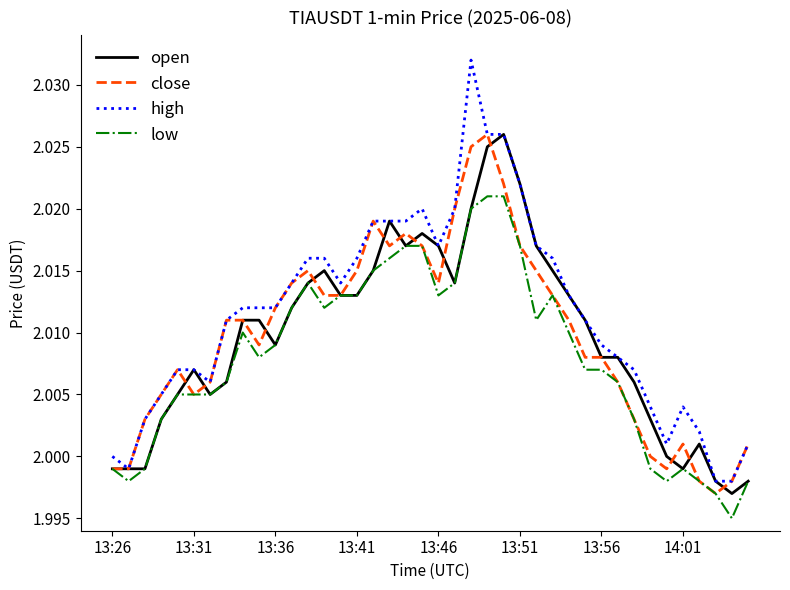

Which series has the largest total across all categories?

high